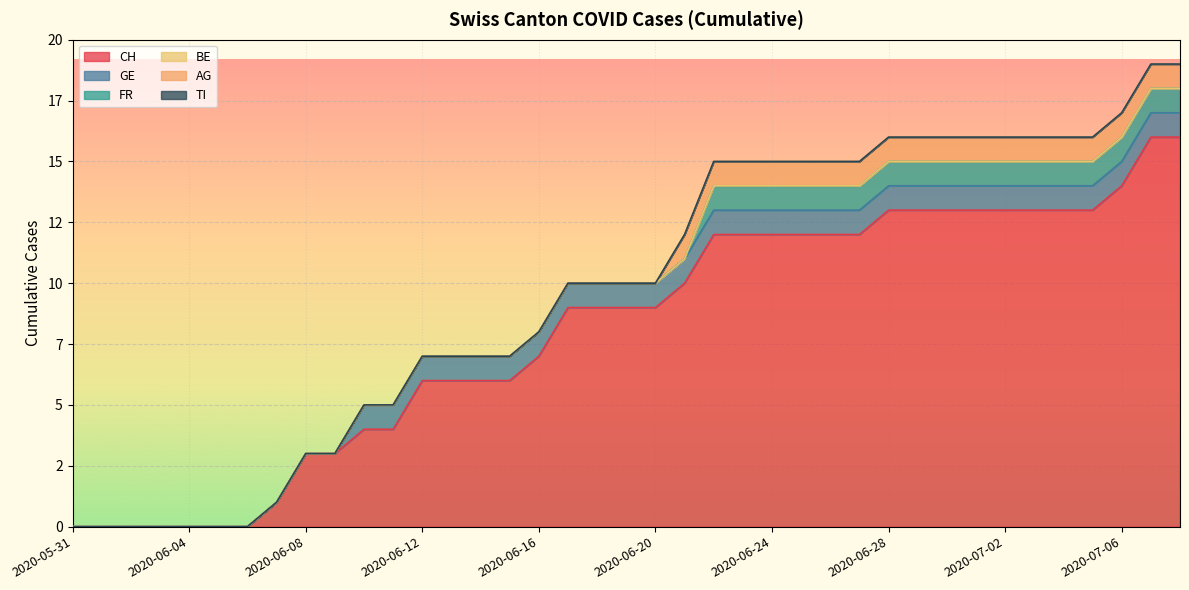

Is the value of TI at 2020-06-29 greater than the value of GE at 2020-07-06?

No